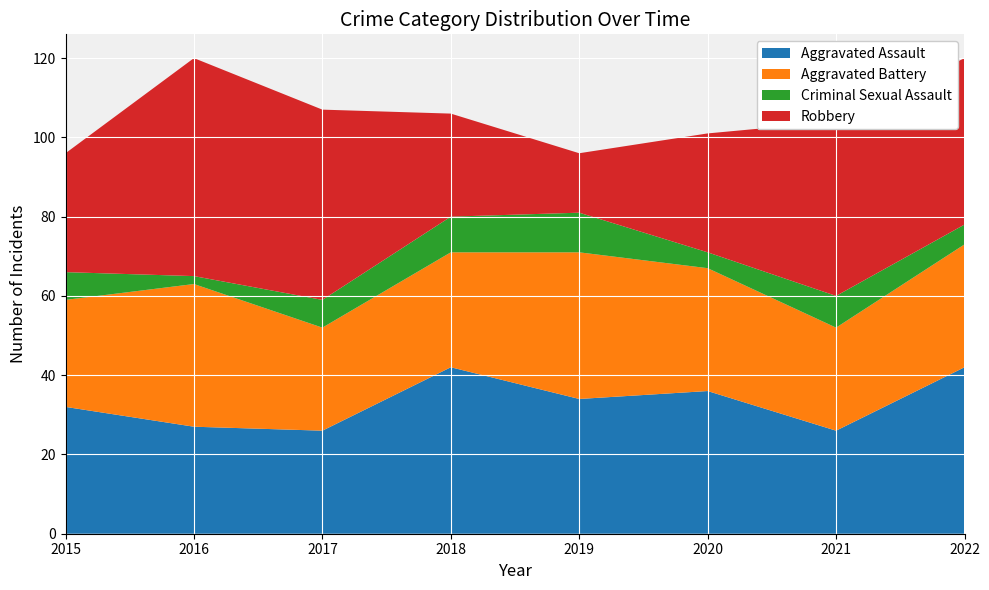

Reading left to right, what are all the values shown in this chart?

Aggravated Assault: 2015=32	2016=27	2017=26	2018=42	2019=34	2020=36	2021=26	2022=42
Aggravated Battery: 2015=27	2016=36	2017=26	2018=29	2019=37	2020=31	2021=26	2022=31
Criminal Sexual Assault: 2015=7	2016=2	2017=7	2018=9	2019=10	2020=4	2021=8	2022=5
Robbery: 2015=30	2016=55	2017=48	2018=26	2019=15	2020=30	2021=44	2022=42